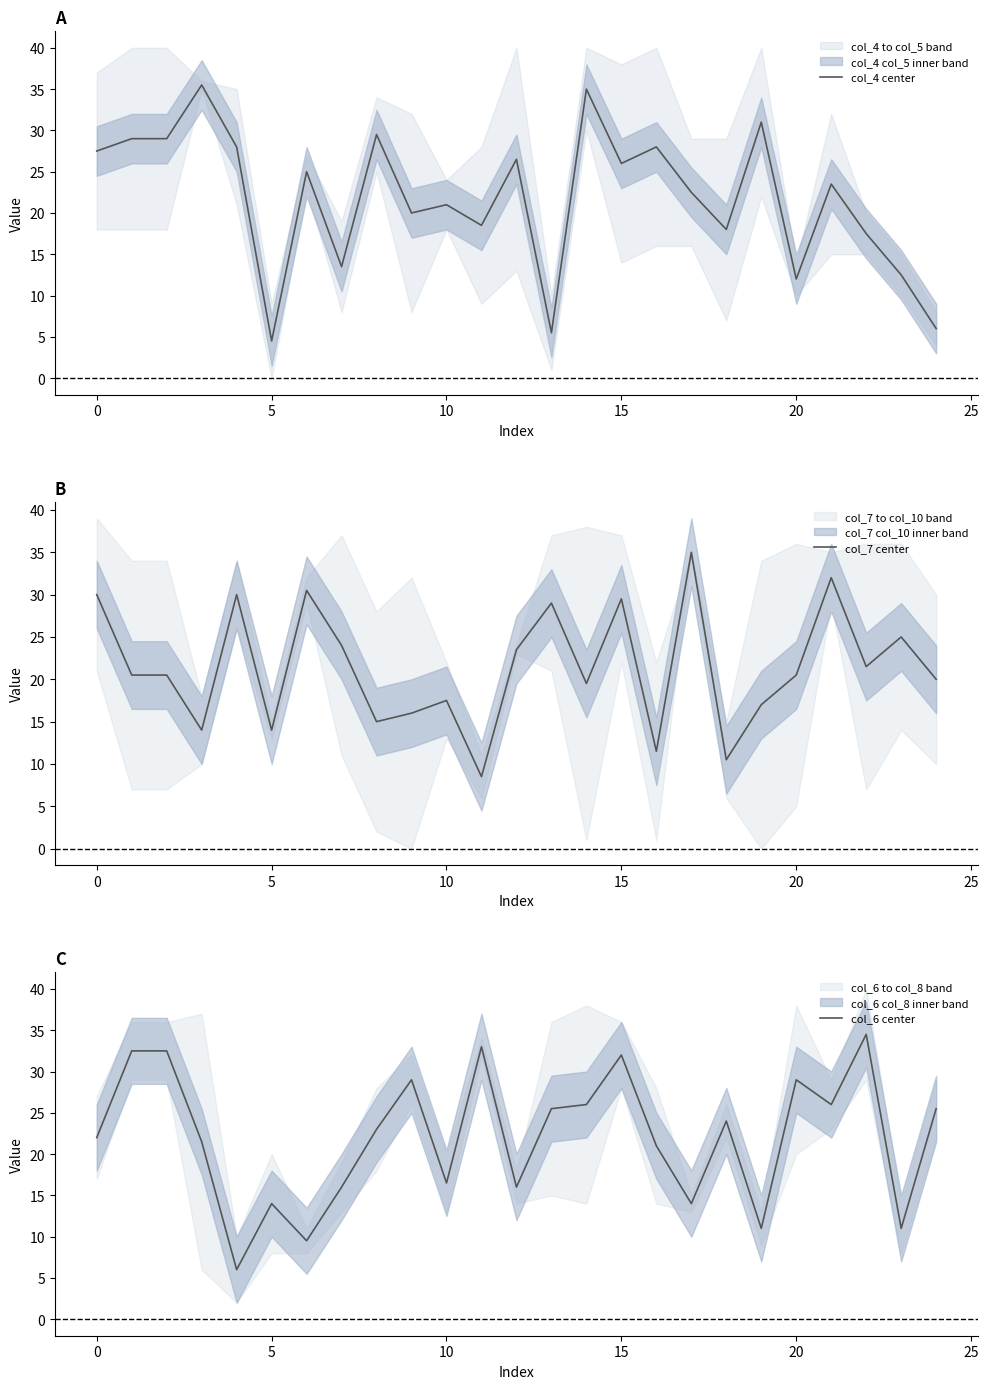

Which has a higher value, 24 or 18?

18